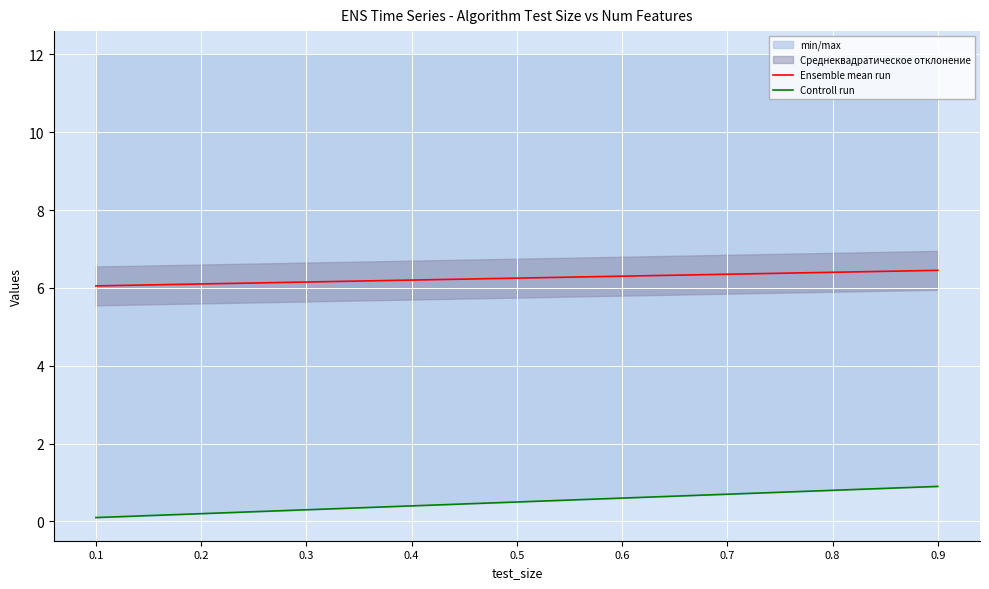

True or false: Ensemble mean run has a value of 6.2 at 0.3.

True